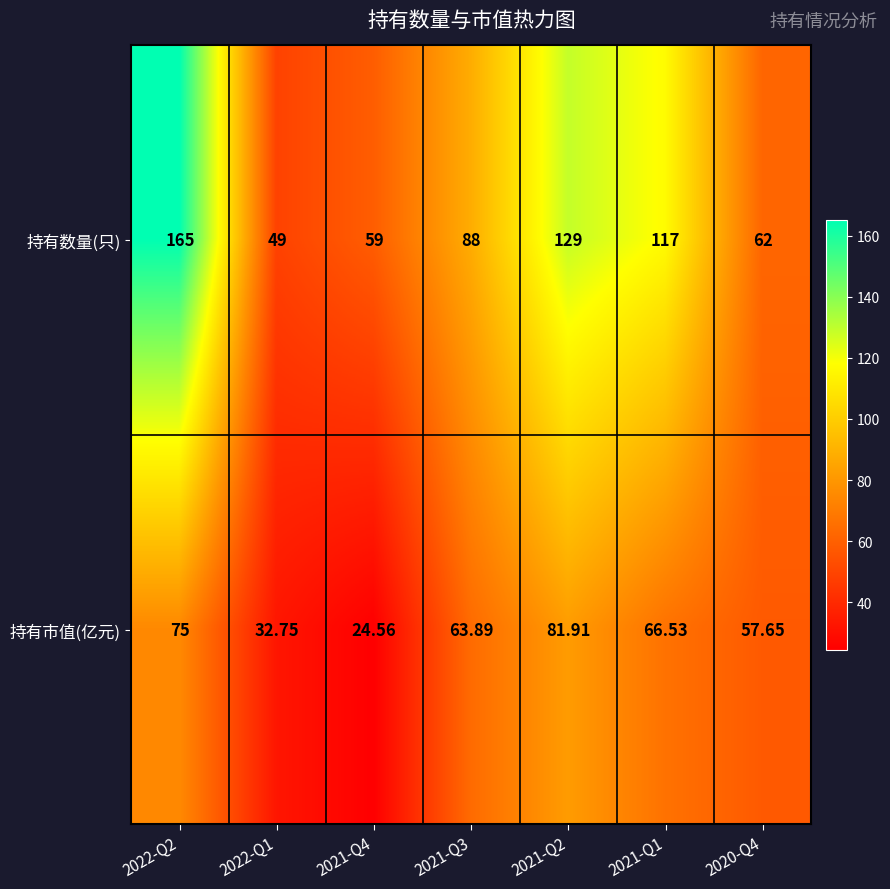

Which series has the widest spread of values?

持有数量(只)